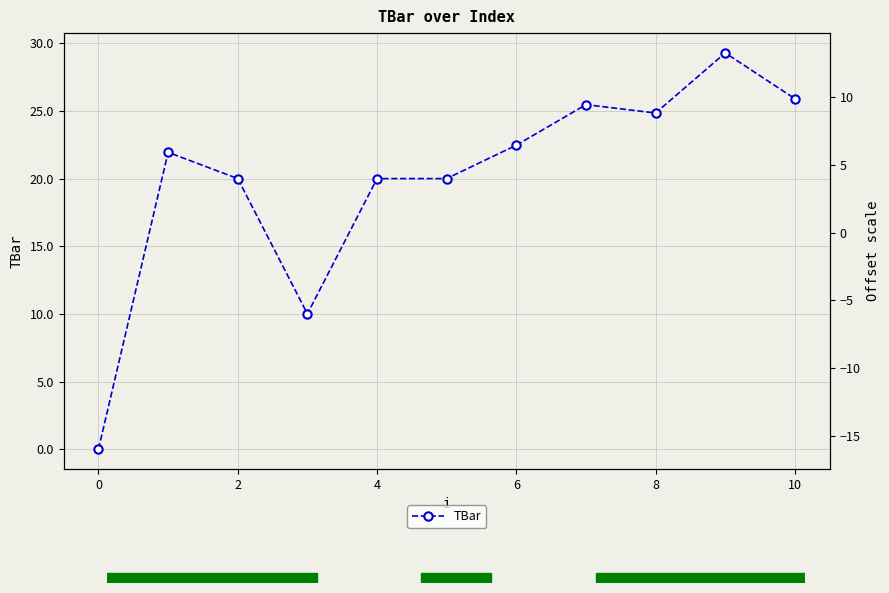

True or false: TBar has a value of 22.5 at 6.

True